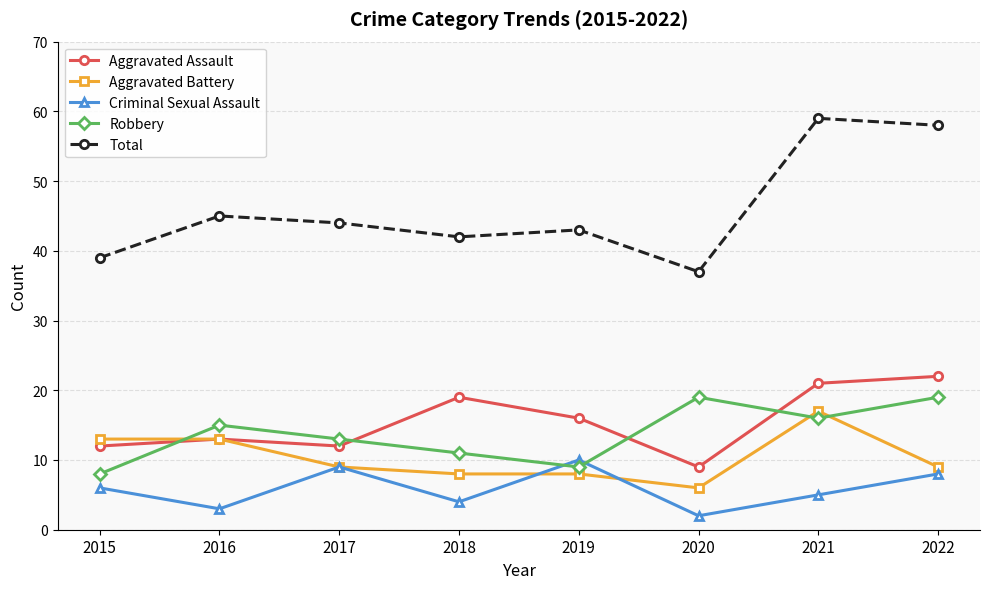

Which series has the largest total across all categories?

Total